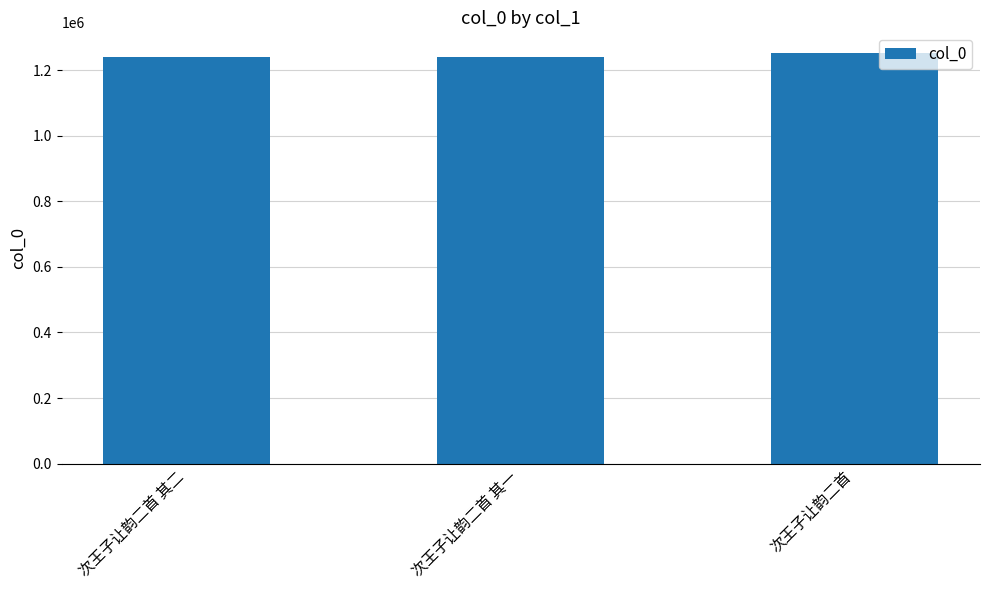

Count the number of data series in this chart.

1